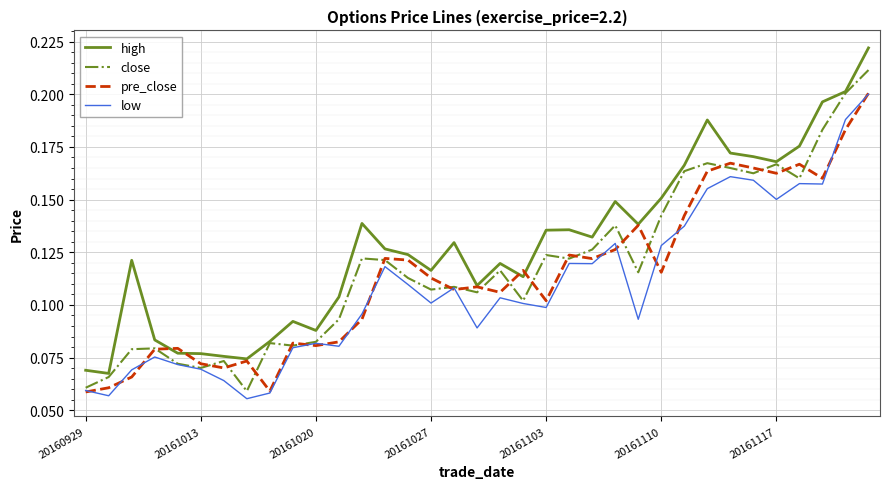

True or false: low and high cross at least once.

False